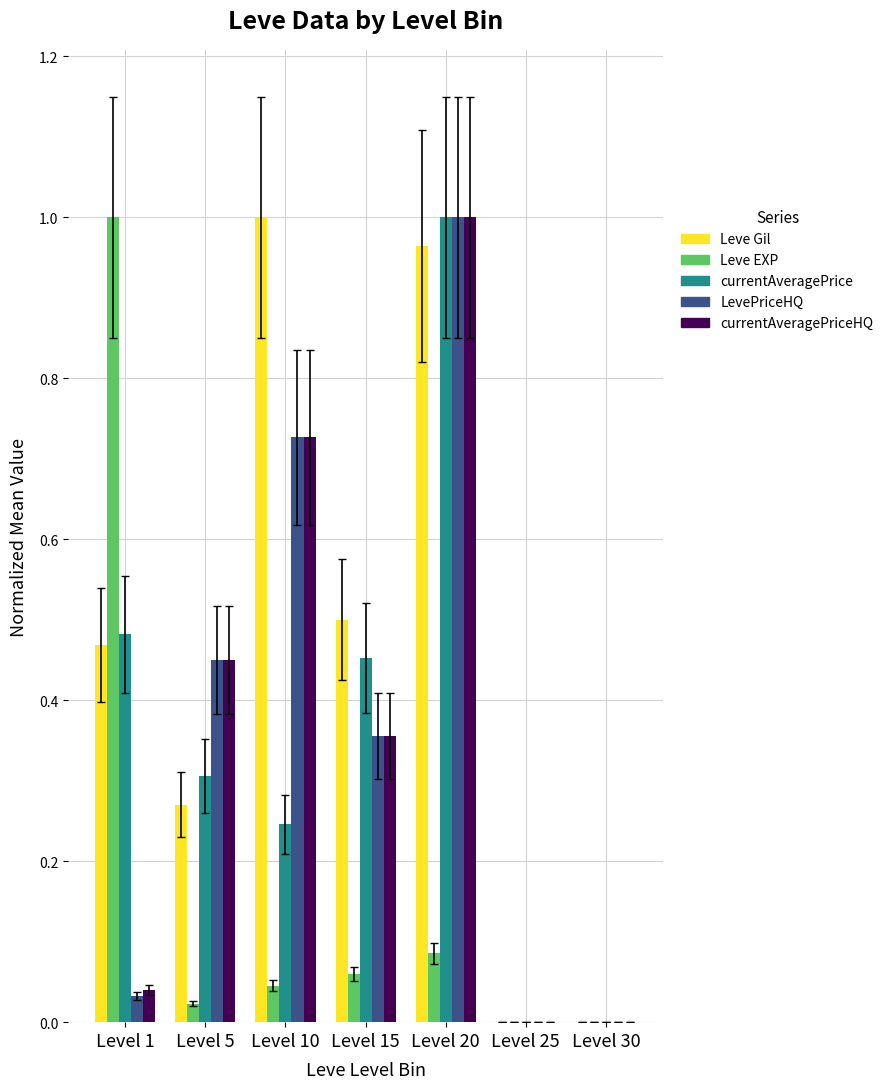

Count the number of categories in the chart.

7